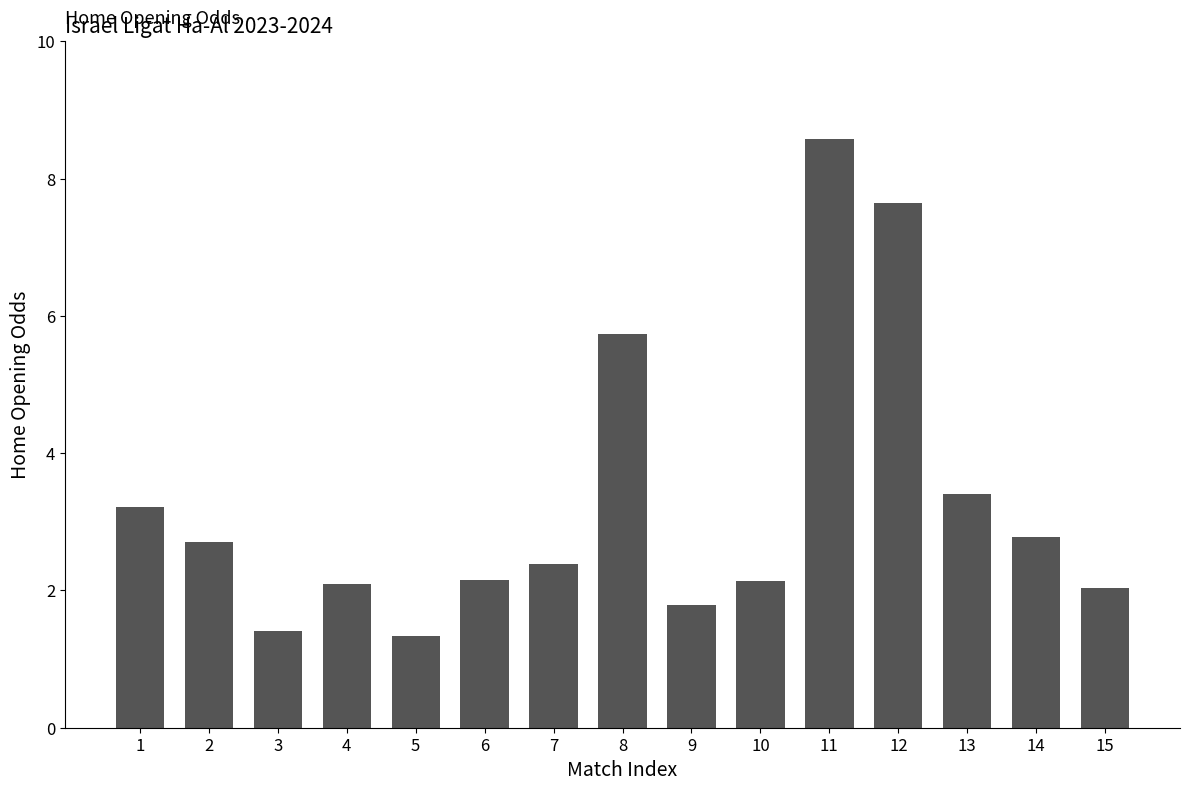

The value at 15 is 1.3. True or false?

False